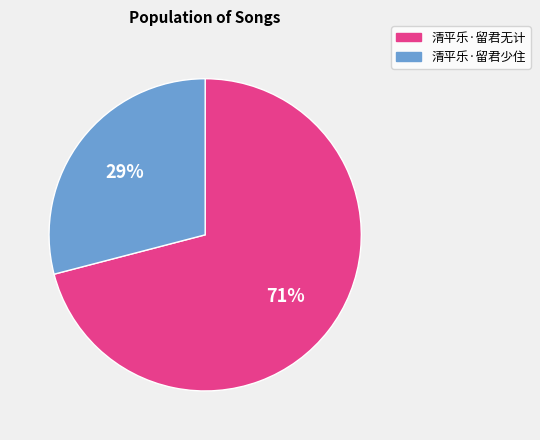

The 清平乐·留君无计 slice represents 59% of the pie. True or false?

False